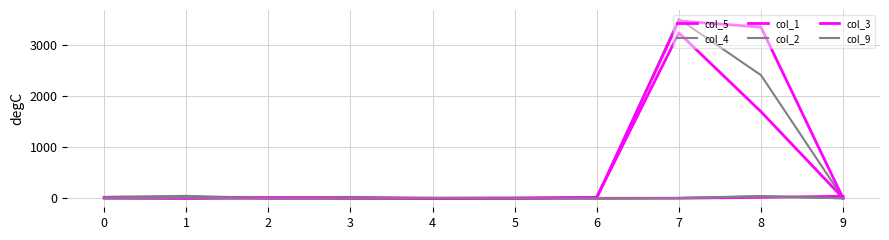

Does the chart display data point markers on the line(s)?

No